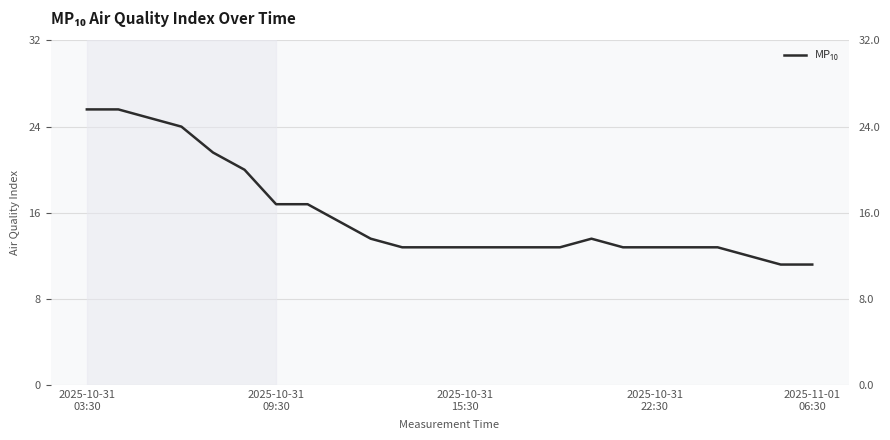

What position from the left is 14?

15